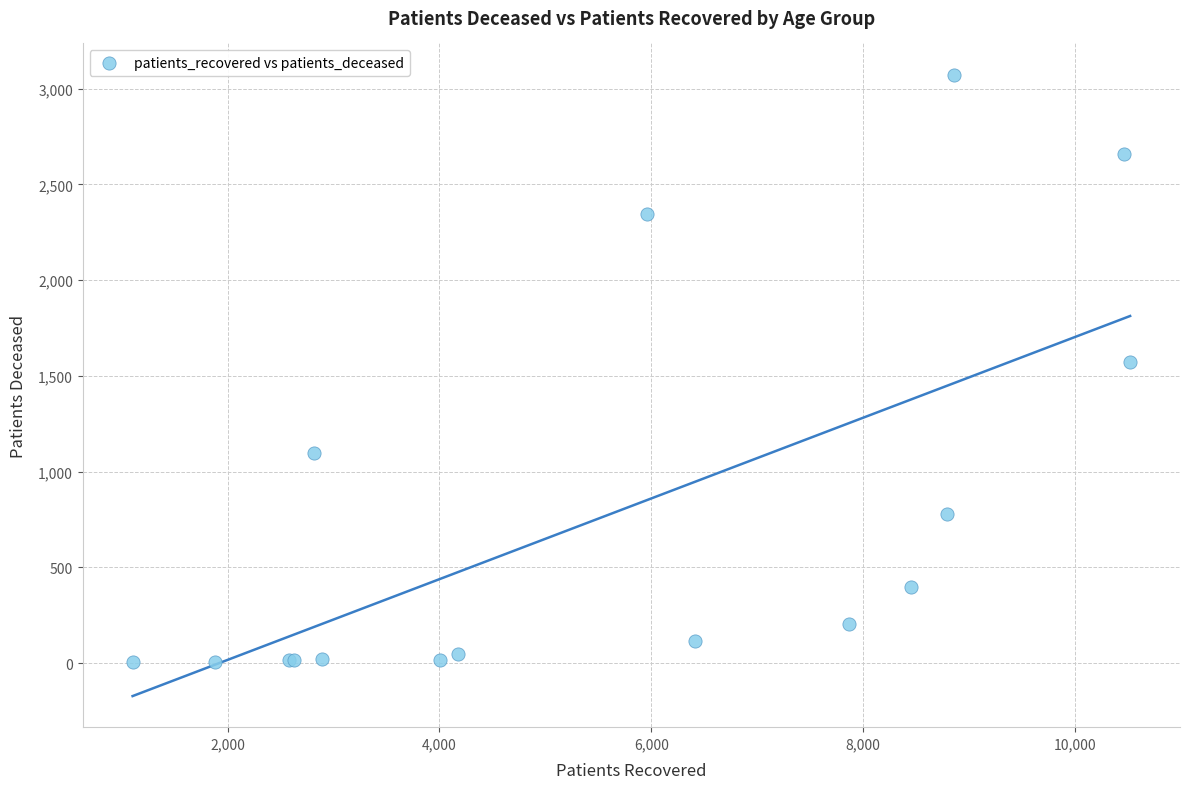

What Y value in the scatter plot is closest to 1538?

1574